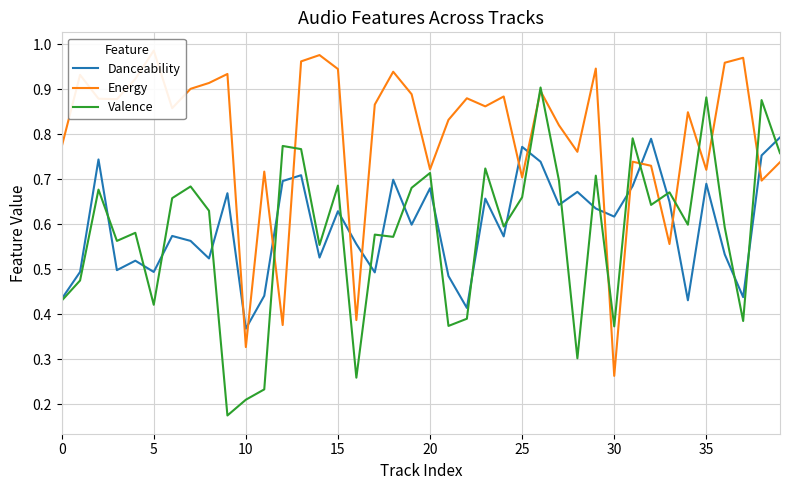

Is the value of Valence at 11 greater than the value of Danceability at 33?

No